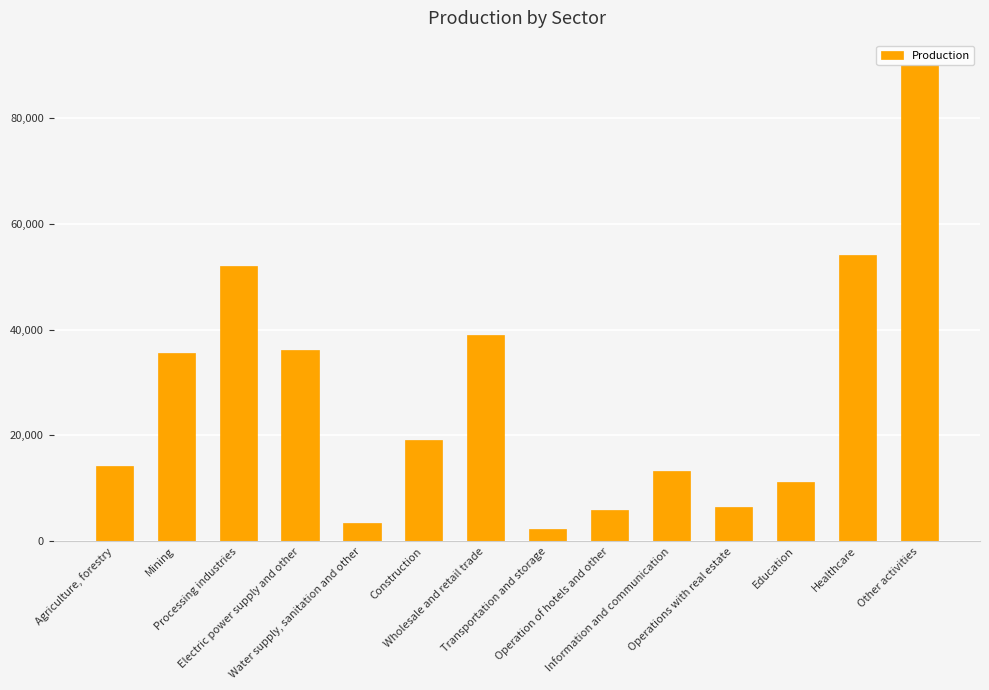

Reading left to right, what are all the values shown in this chart?

Agriculture, forestry=14171.4	Mining=35499.1	Processing industries=51911.8	Electric power supply and other=36181.7	Water supply, sanitation and other=3493.7	Construction=19159.3	Wholesale and retail trade=38973.6	Transportation and storage=2402.9	Operation of hotels and other=5831.9	Information and communication=13317.8	Operations with real estate=6391.8	Education=11289.3	Healthcare=53997.7	Other activities=90053.5